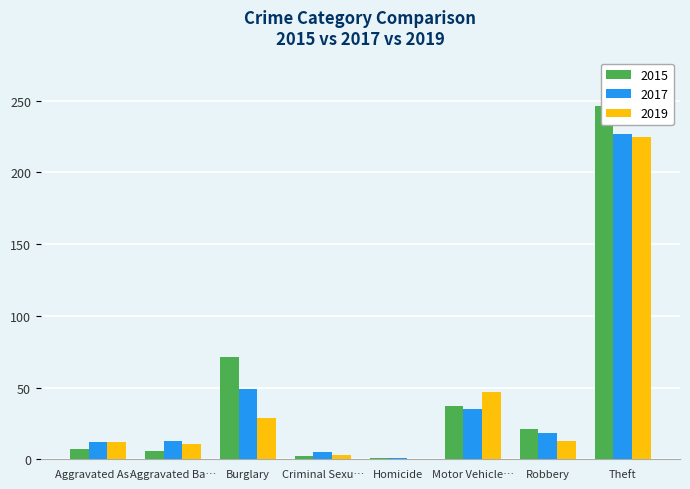

Which category has the lowest value in the 2017 series?

Homicide